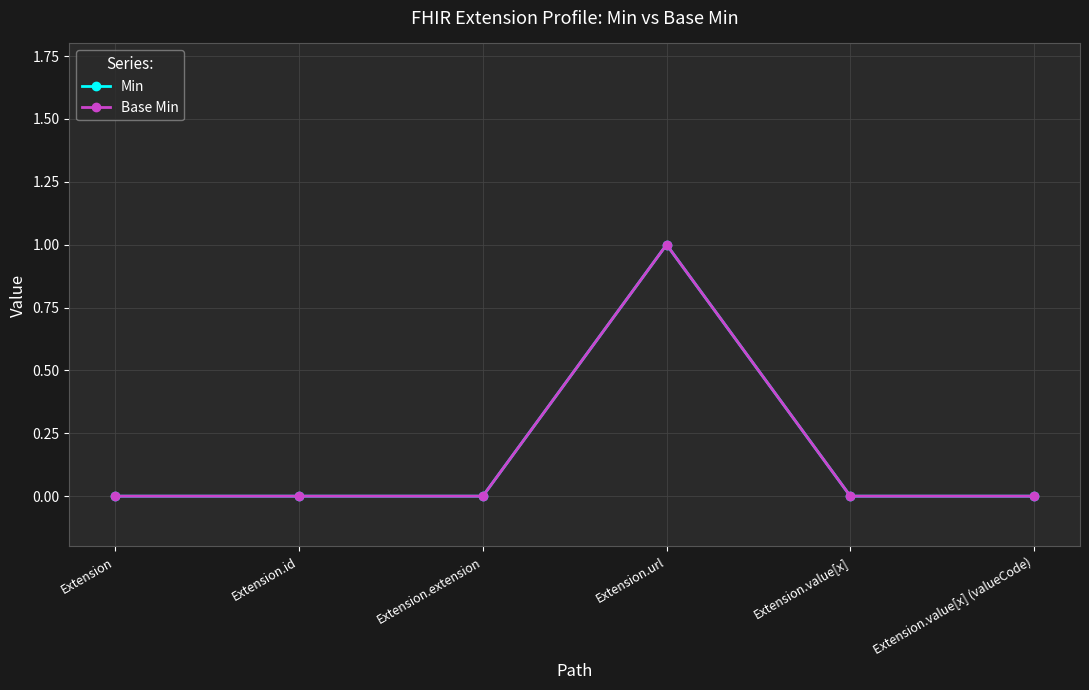

What position from the left is Extension.value[x] (valueCode)?

6